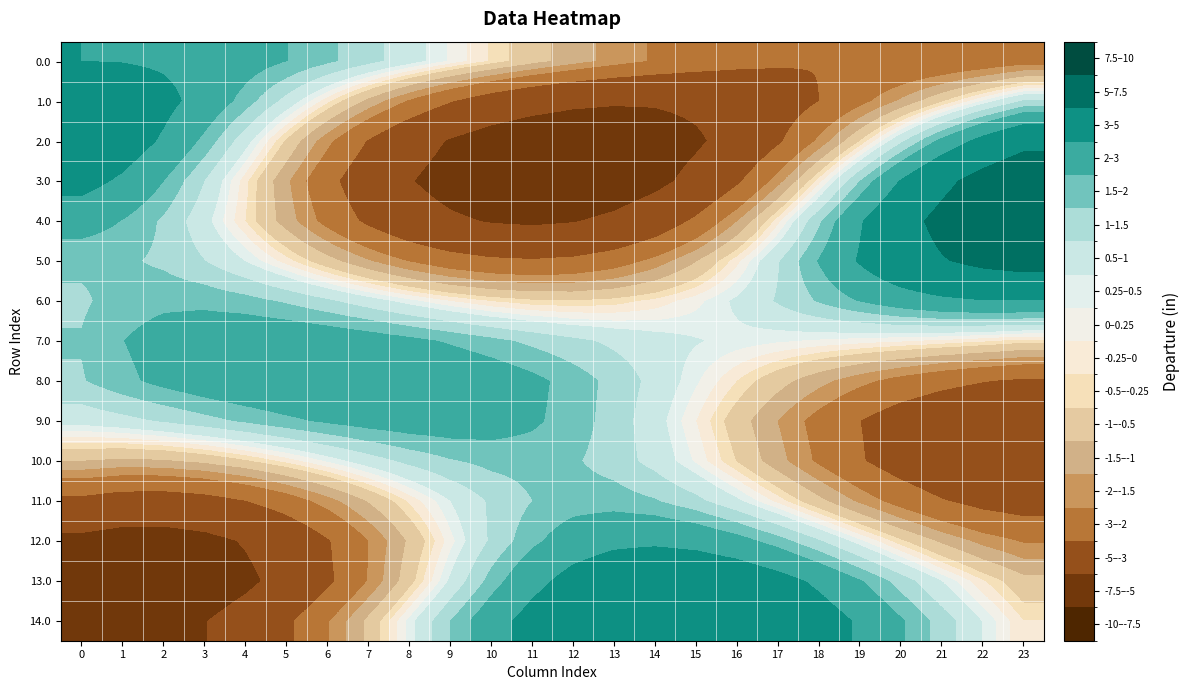

Count the number of categories in the chart.

24